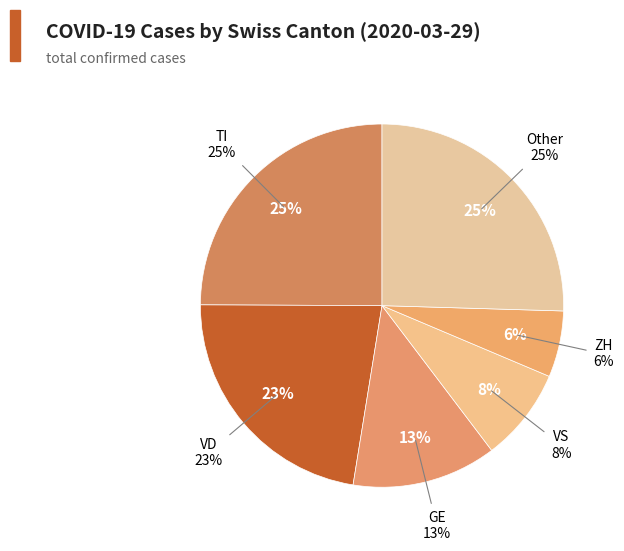

The FR slice represents 15% of the pie. True or false?

False